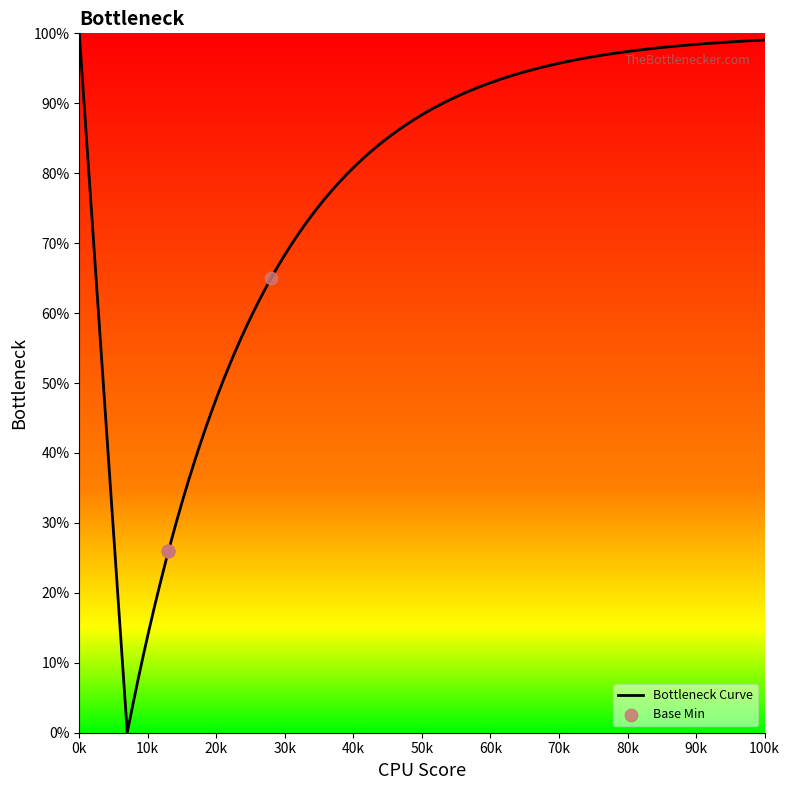

What is the change in value from 0 to 1?

+39.1